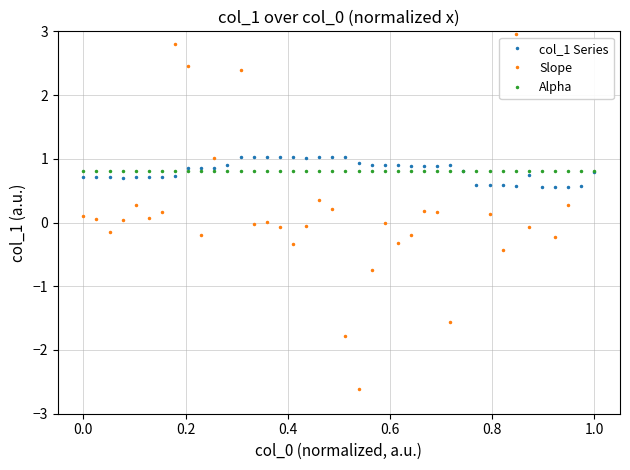

True or false: Alpha has more than 2 points higher than both neighbors.

False